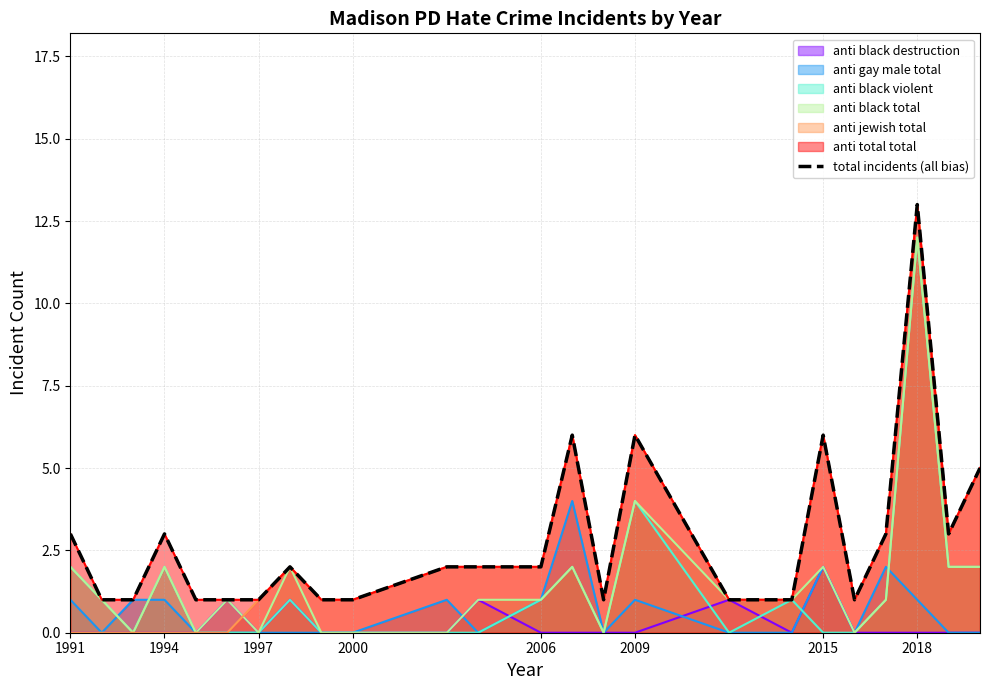

The value of anti black destruction at 1991 is -1. True or false?

False